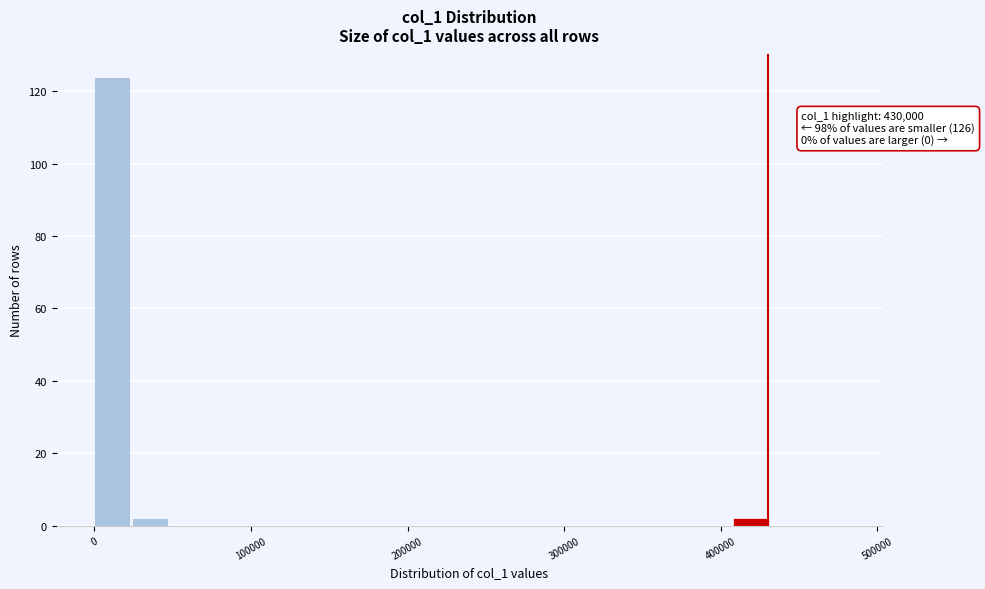

Around what value on the x-axis is the tallest bar? Give the approximate position of its centre, as read against the axis.

10000